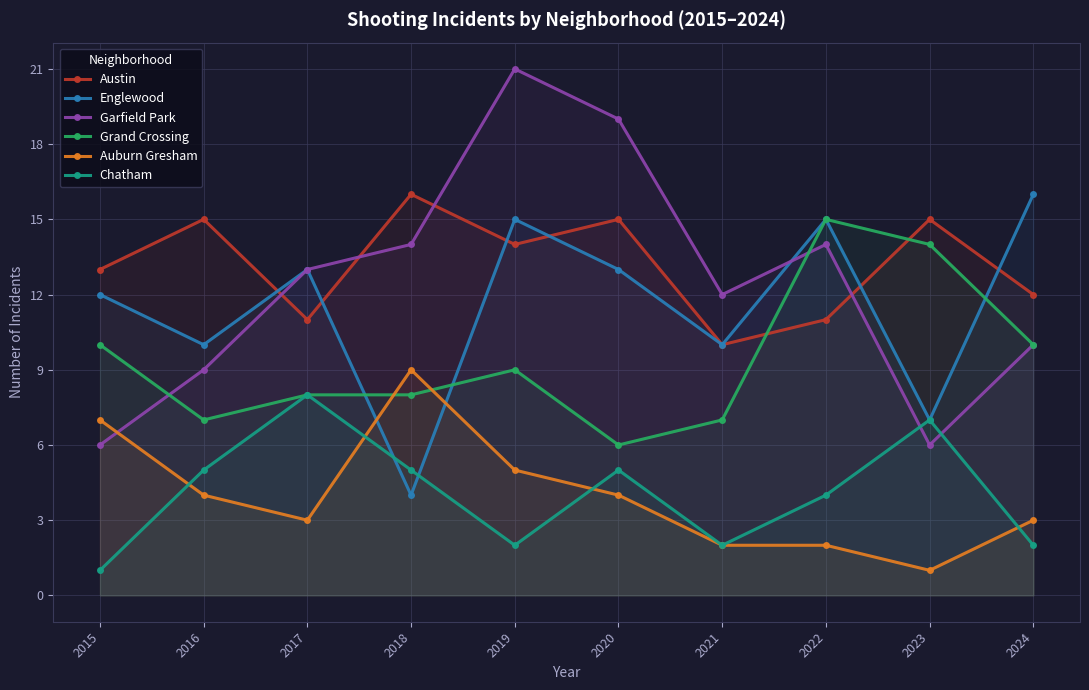

Where is the first local minimum for Grand Crossing?

2016